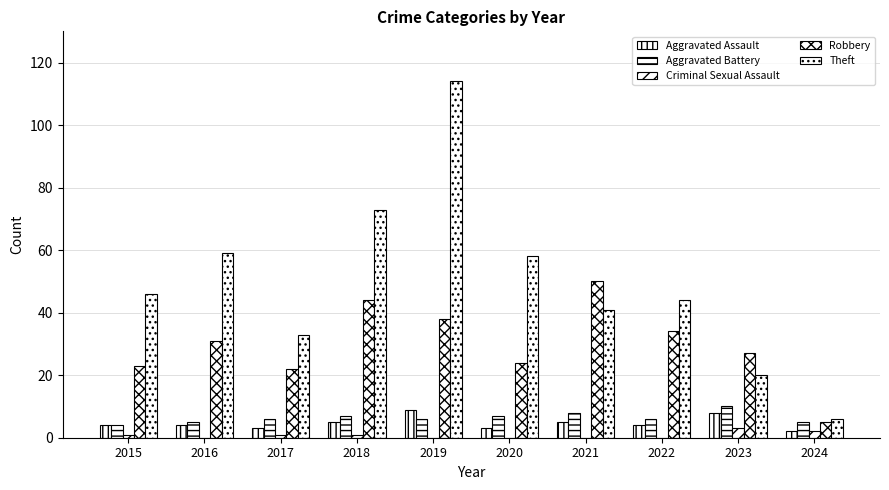

Are the bars horizontal?

No